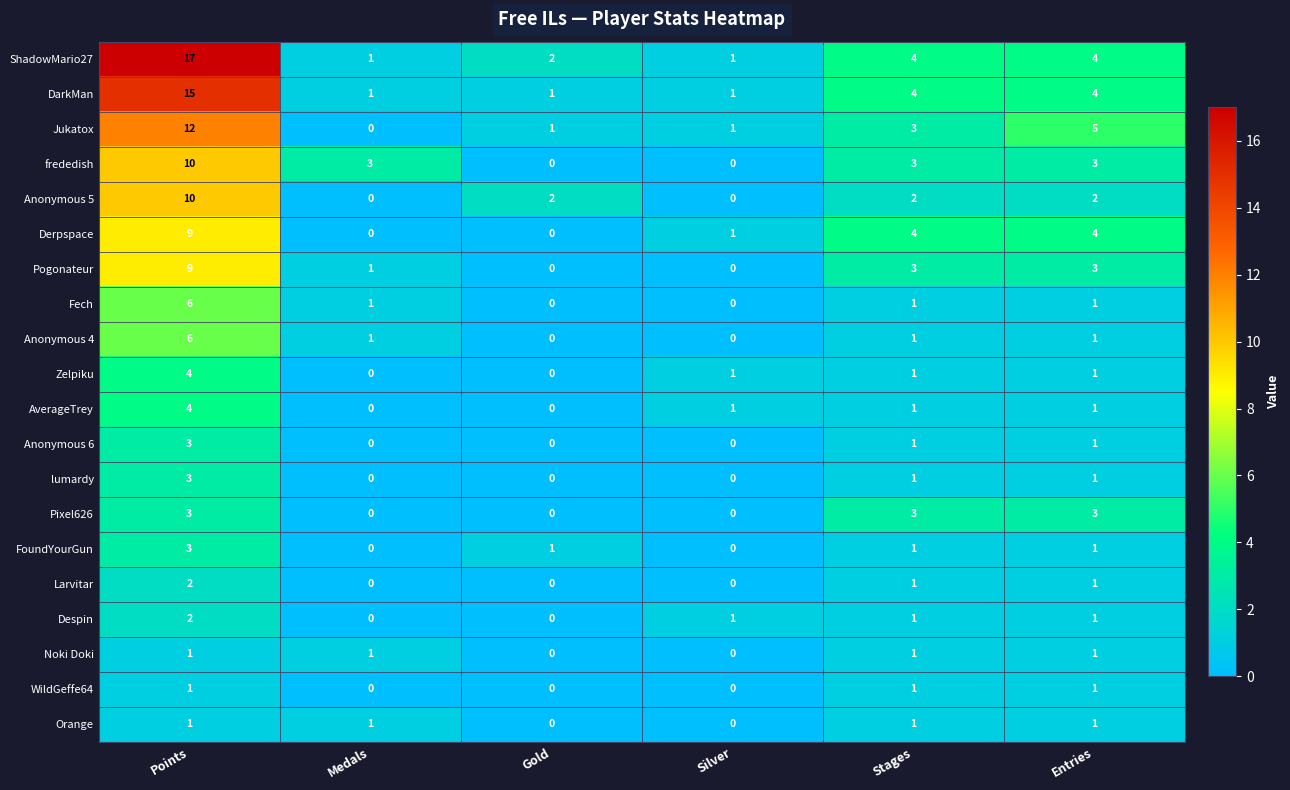

Which series has the largest range (max minus min)?

ShadowMario27